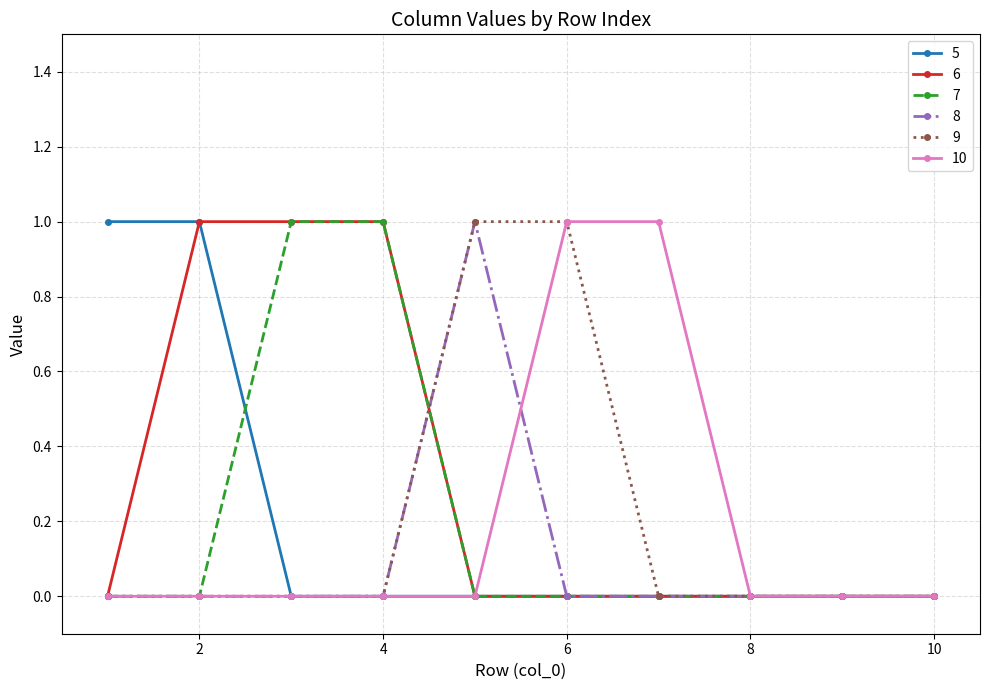

What is the value of the 8 point at the 5th from the left?

1